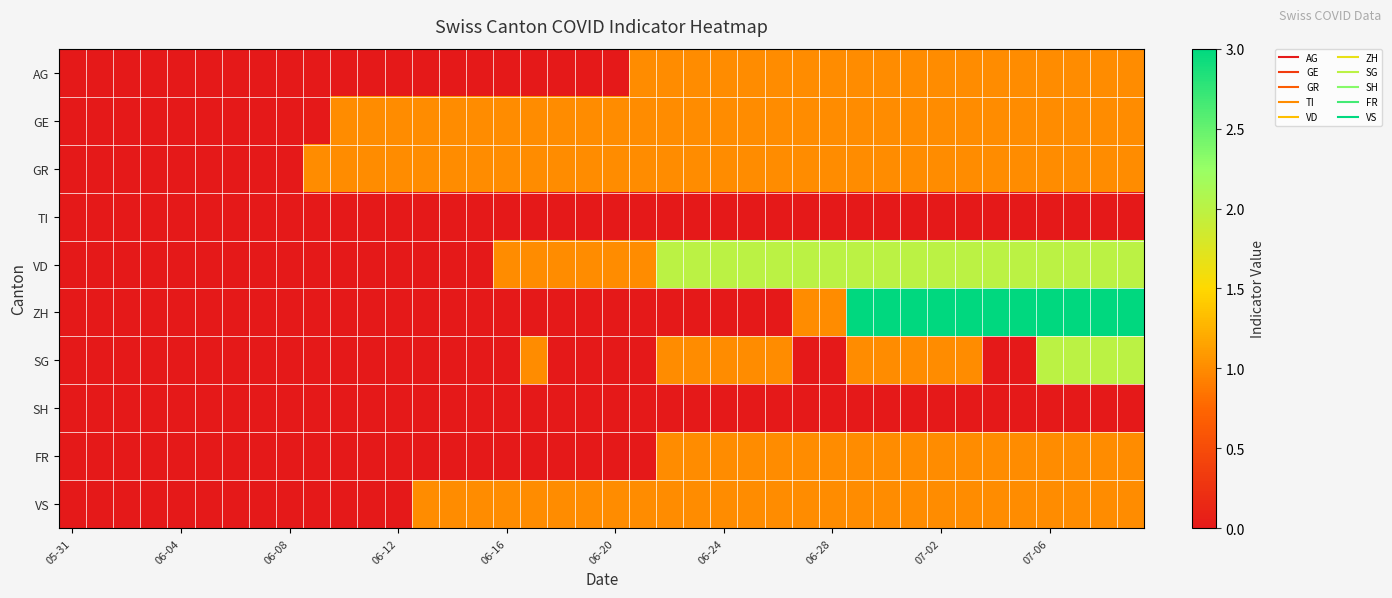

How many series are shown in this chart?

10